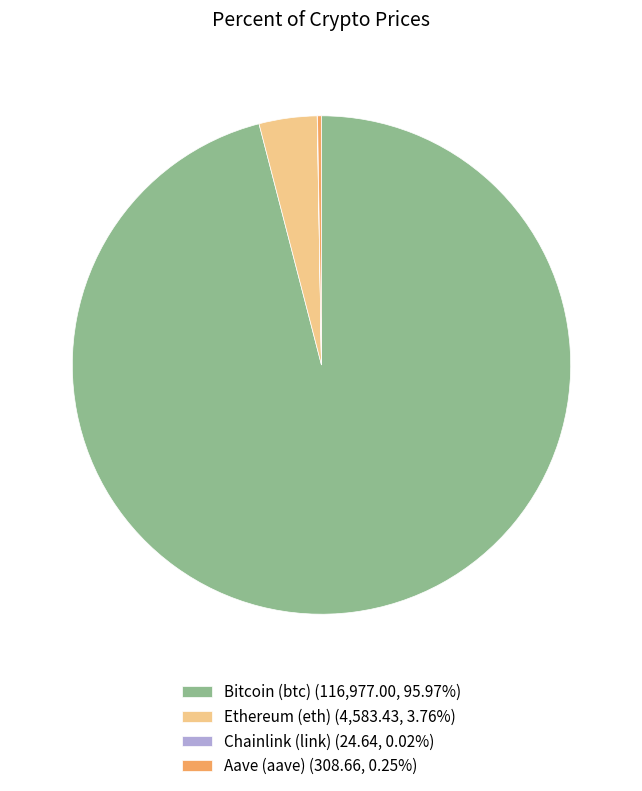

Combined, do Bitcoin (btc) (116,977.00, 95.97%) and Ethereum (eth) (4,583.43, 3.76%) account for over 50%?

Yes